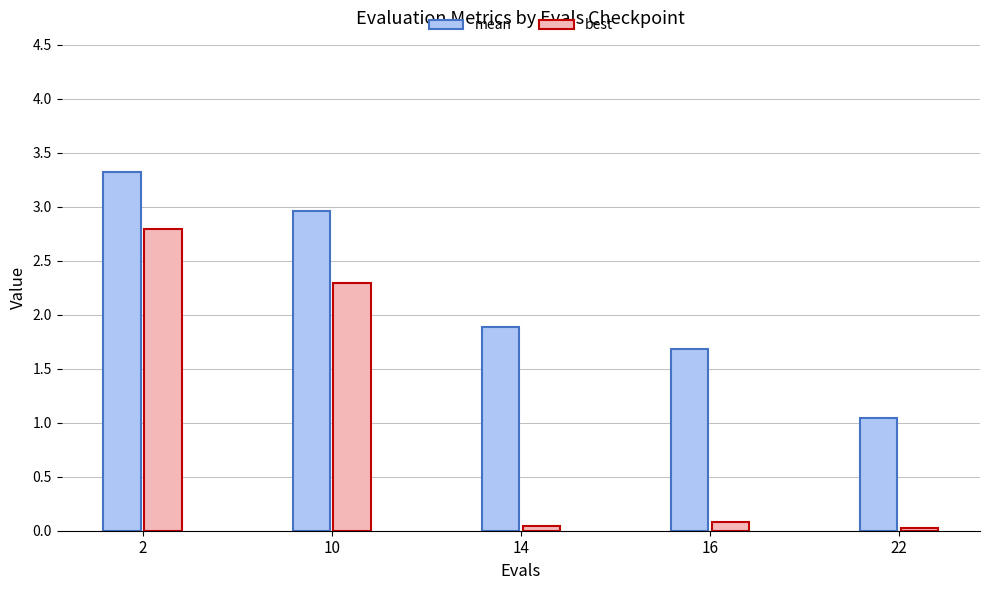

What is the greatest value displayed?

3.3